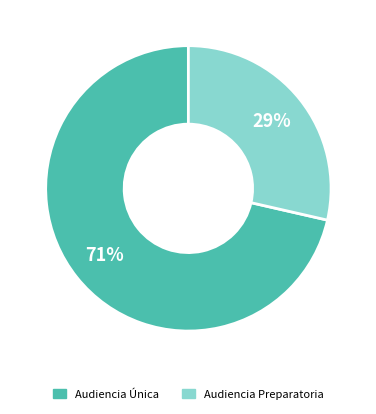

What percentage is the Audiencia Única slice, to the nearest percent?

71%